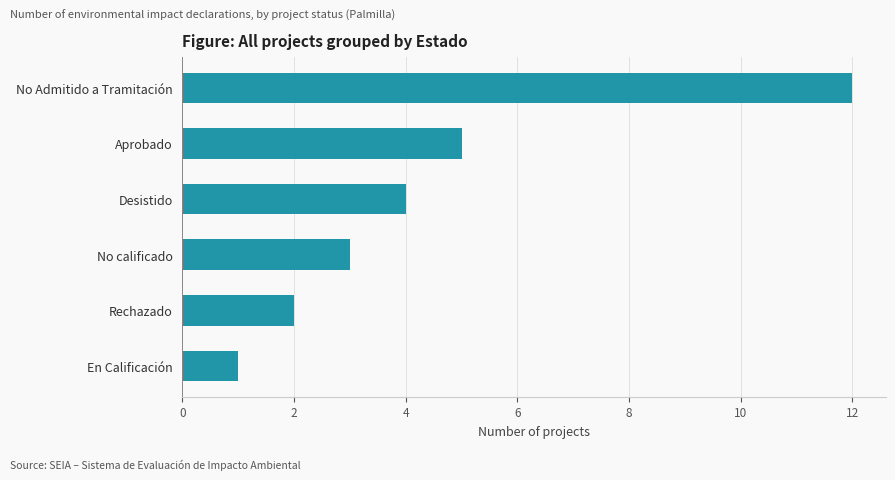

What is the change in value from Rechazado to No calificado?

+1